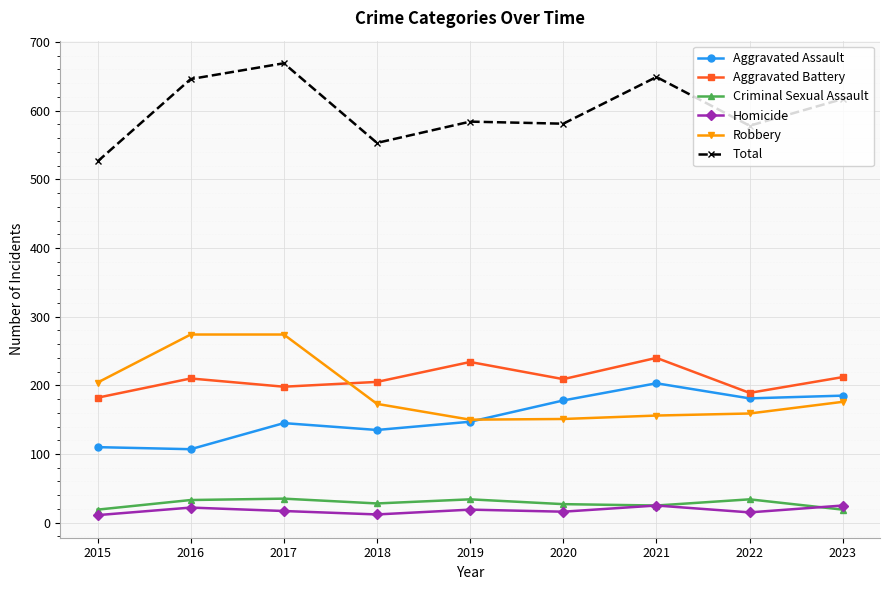

Between which two adjacent categories do Aggravated Battery and Robbery first intersect?

2017 and 2018